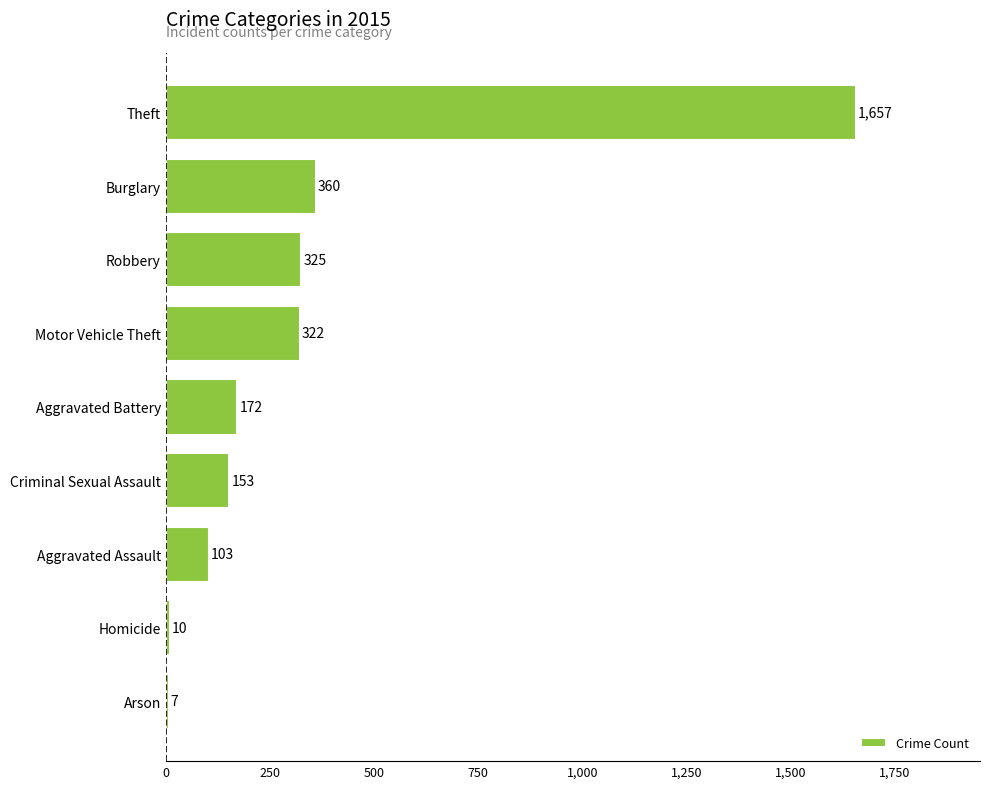

Rank the categories by value from lowest to highest.

Arson, Homicide, Aggravated Assault, Criminal Sexual Assault, Aggravated Battery, Motor Vehicle Theft, Robbery, Burglary, Theft